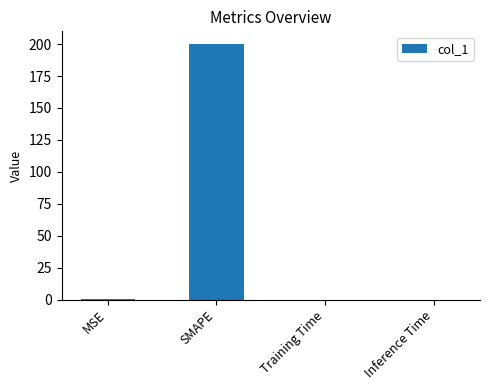

Read the value at SMAPE.

200.0